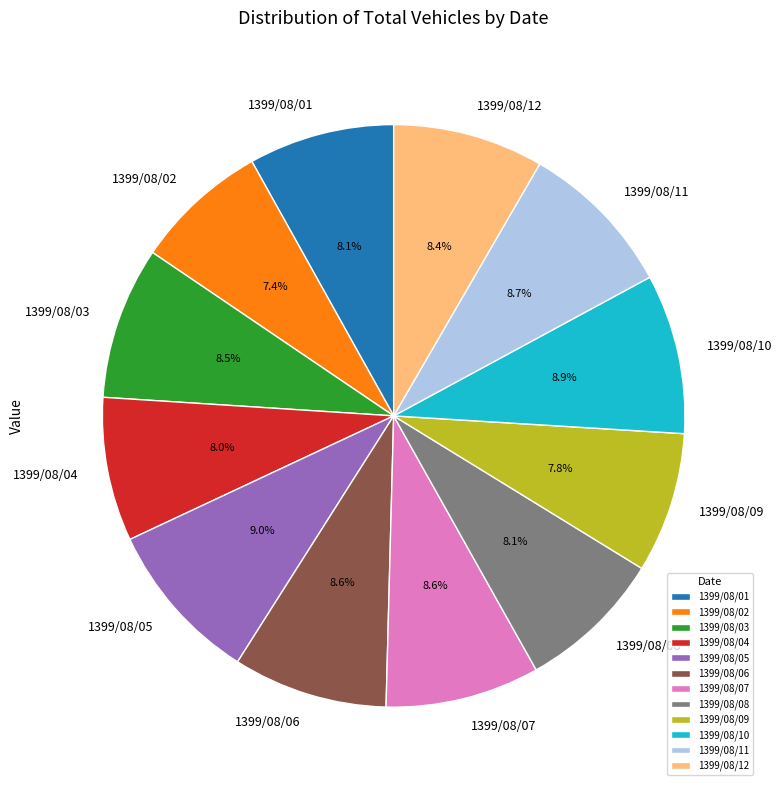

Which has a higher value, 1399/08/09 or 1399/08/06?

1399/08/06